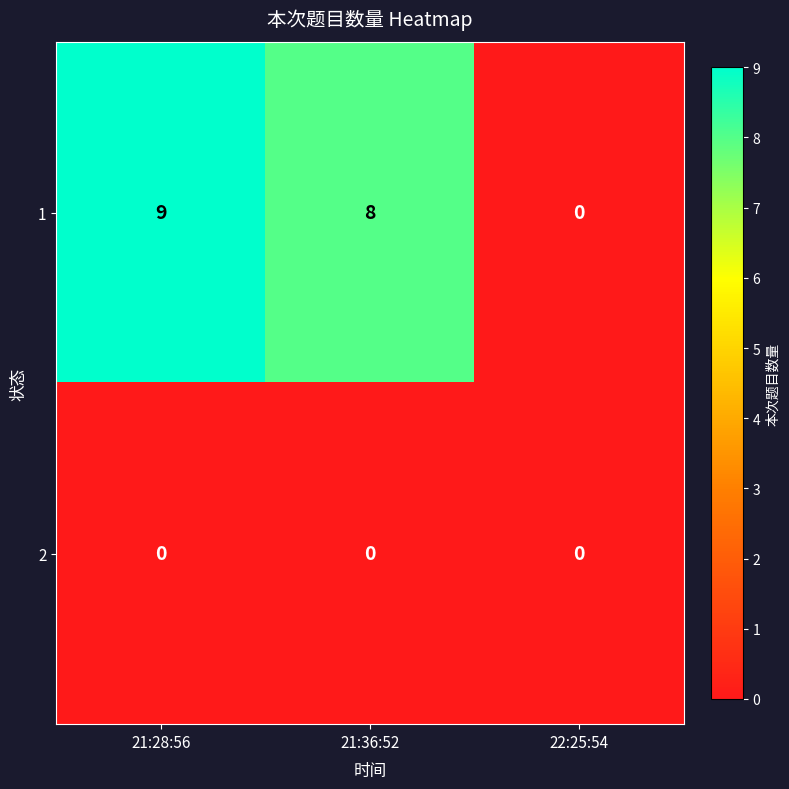

What is the maximum value shown in the chart?

9